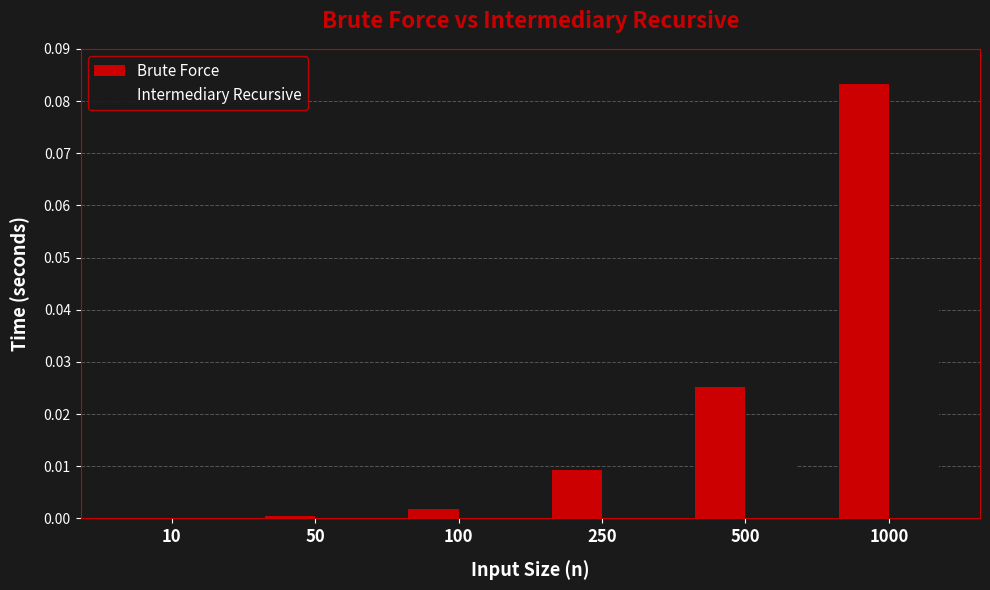

At which label does Brute Force reach its peak?

1000